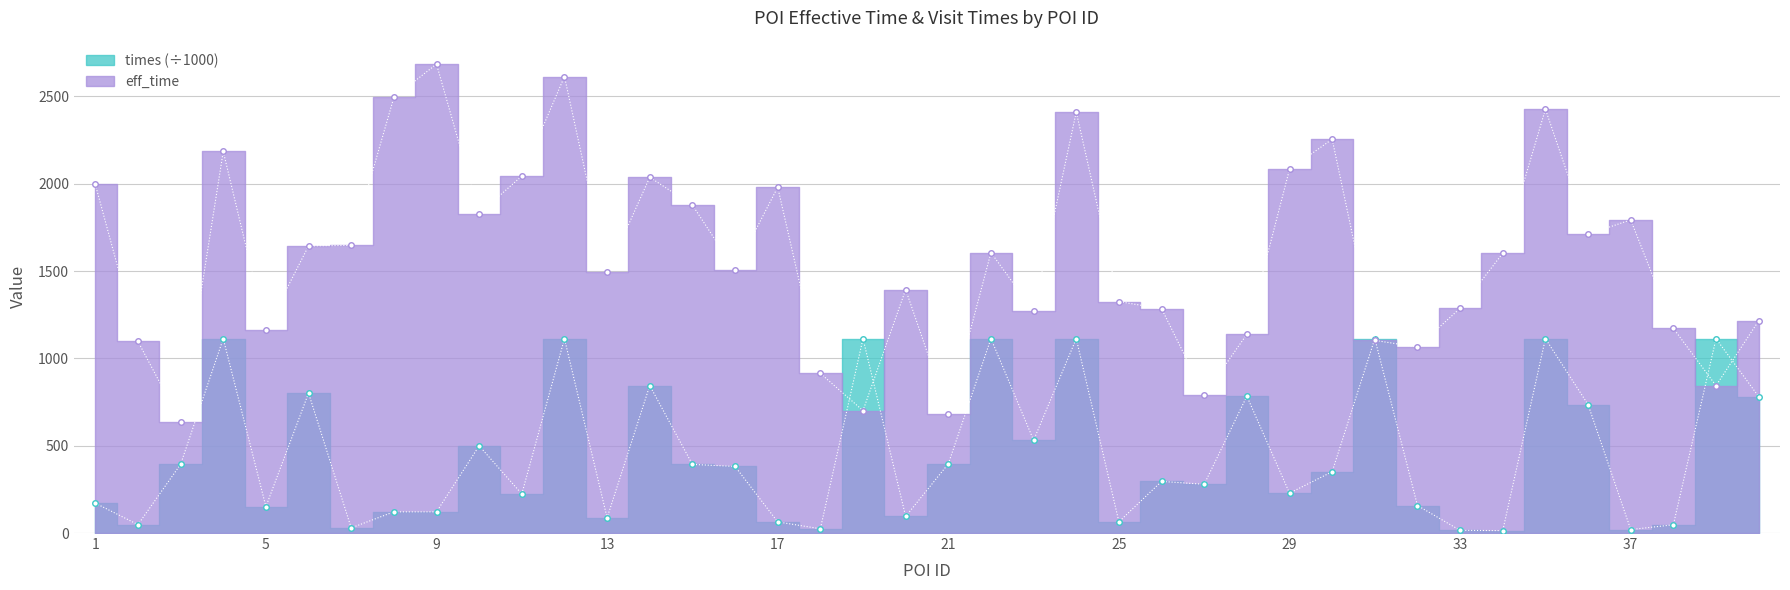

What is the difference between the second highest and second lowest values in the times series?

1097.9